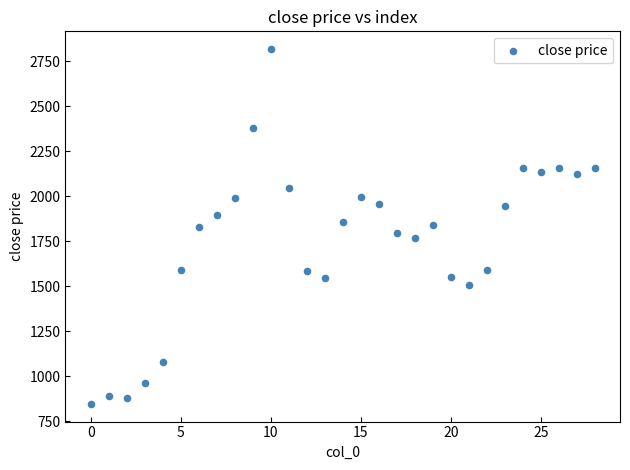

What is the range of Y values (max minus min)?

1969.9